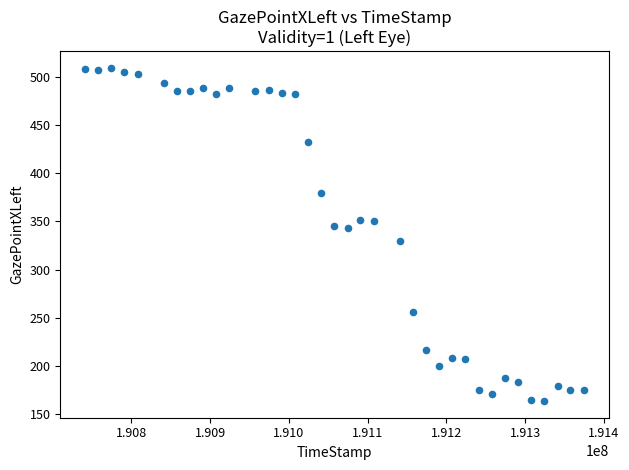

What is the range of X values (max minus min)?

632989